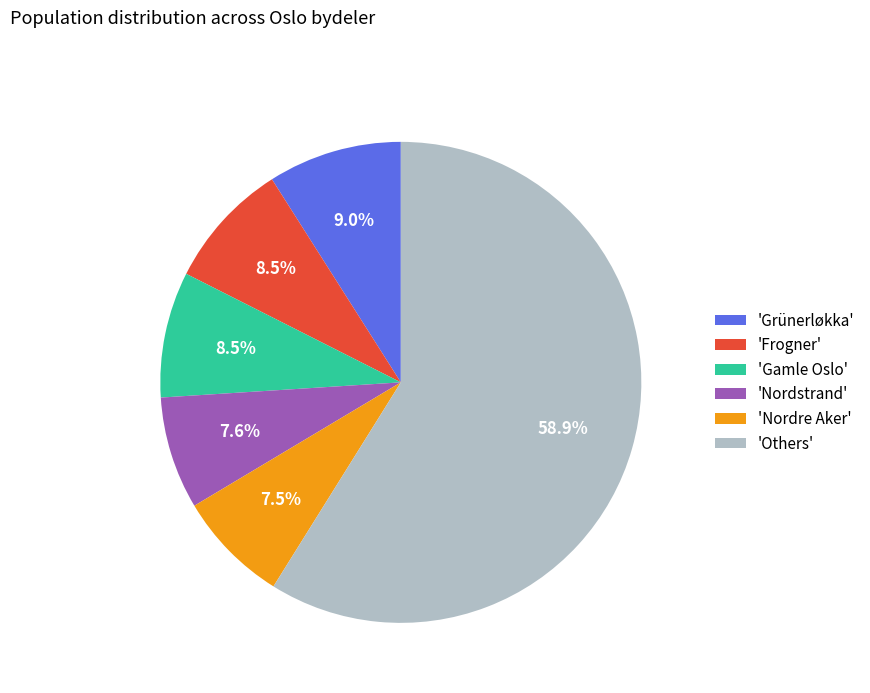

Does any single category account for the majority?

Yes